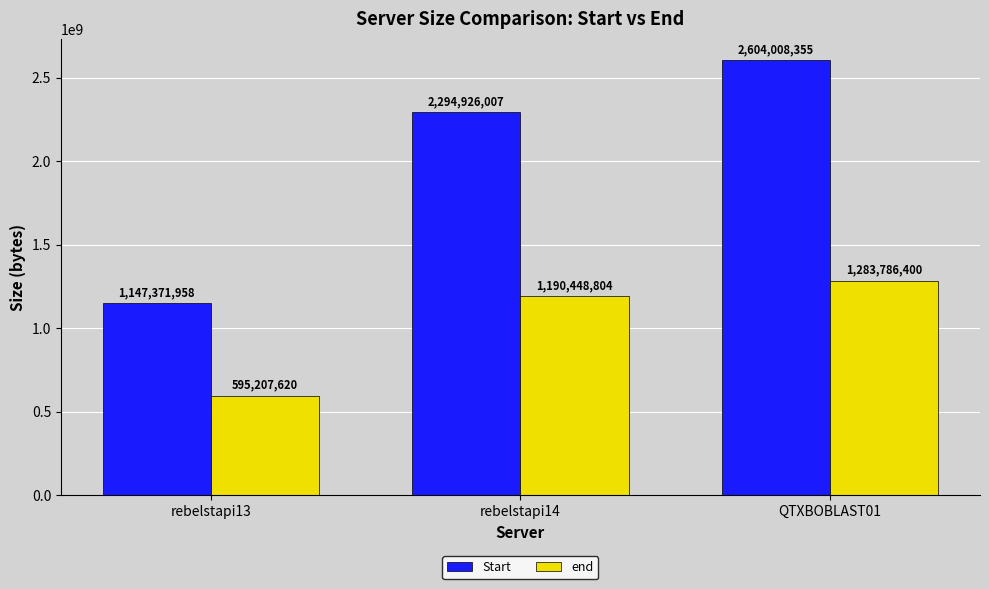

Does the chart contain any negative values?

No